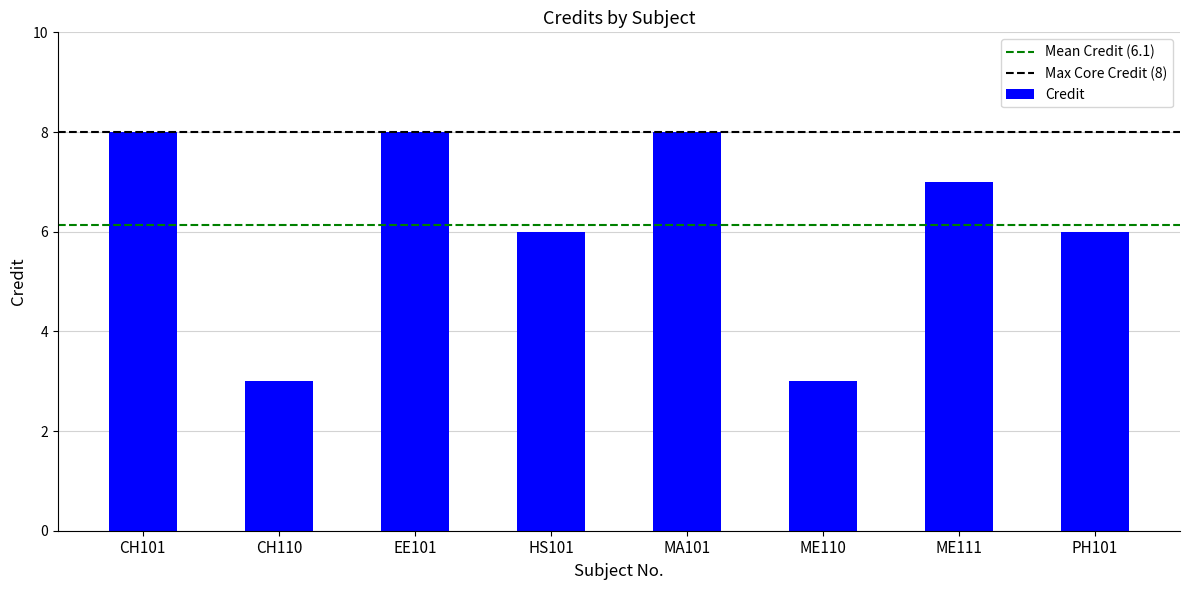

What is the minimum value shown in the chart?

3